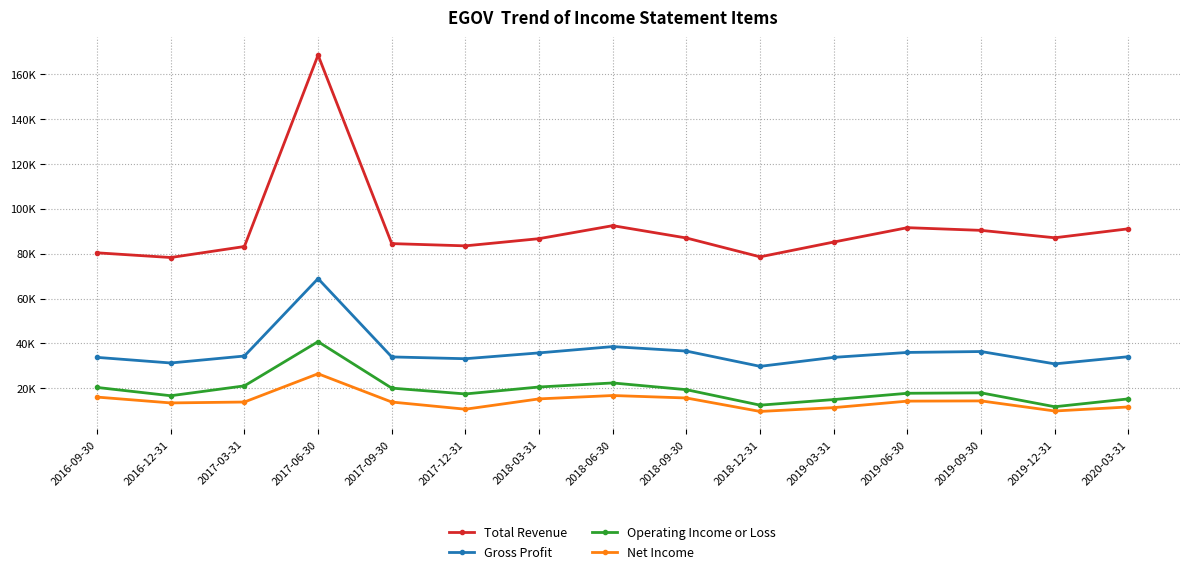

True or false: Net Income has a value of 16100 at 2016-09-30.

True